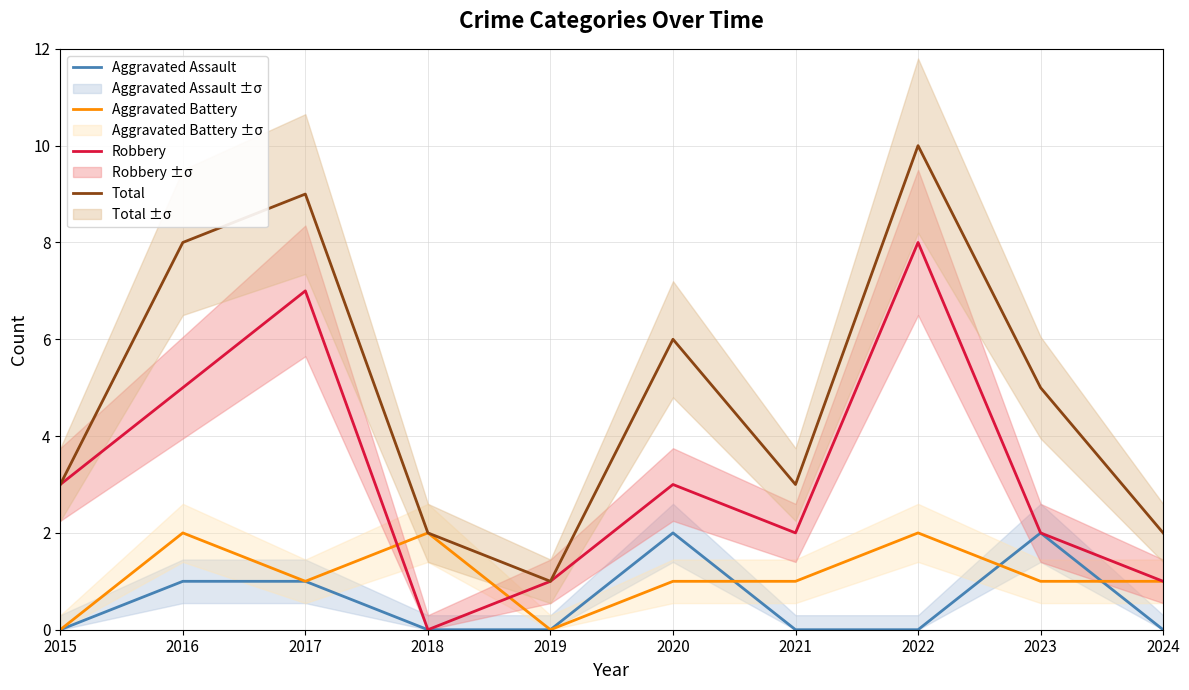

Count the Robbery values in the range 1 to 5.

7